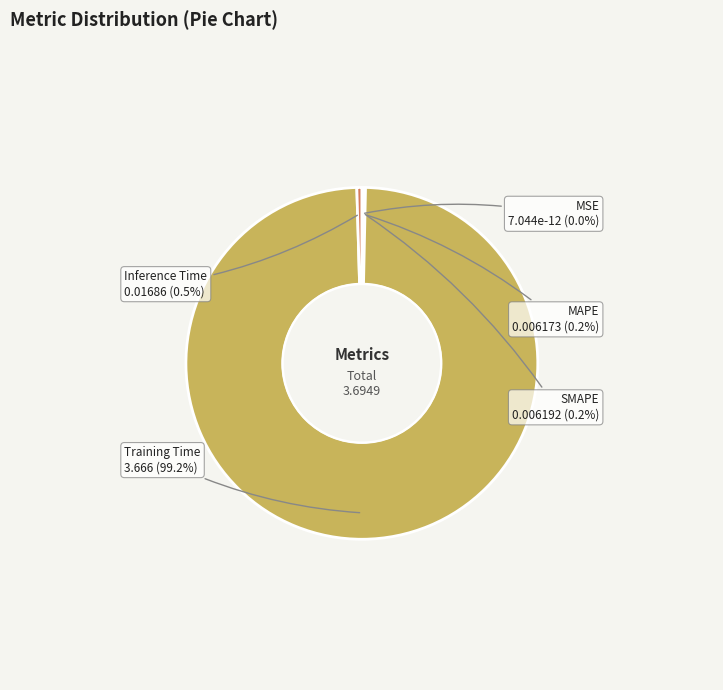

Does Training Time represent more than half of the total?

Yes